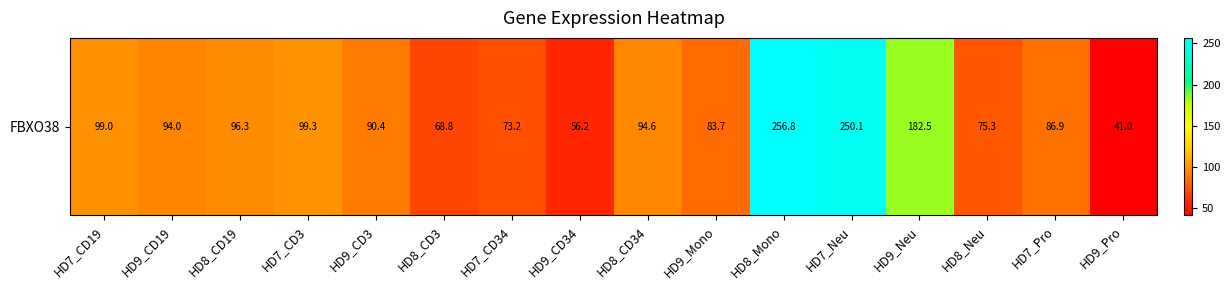

How many categories are shown in the chart?

16